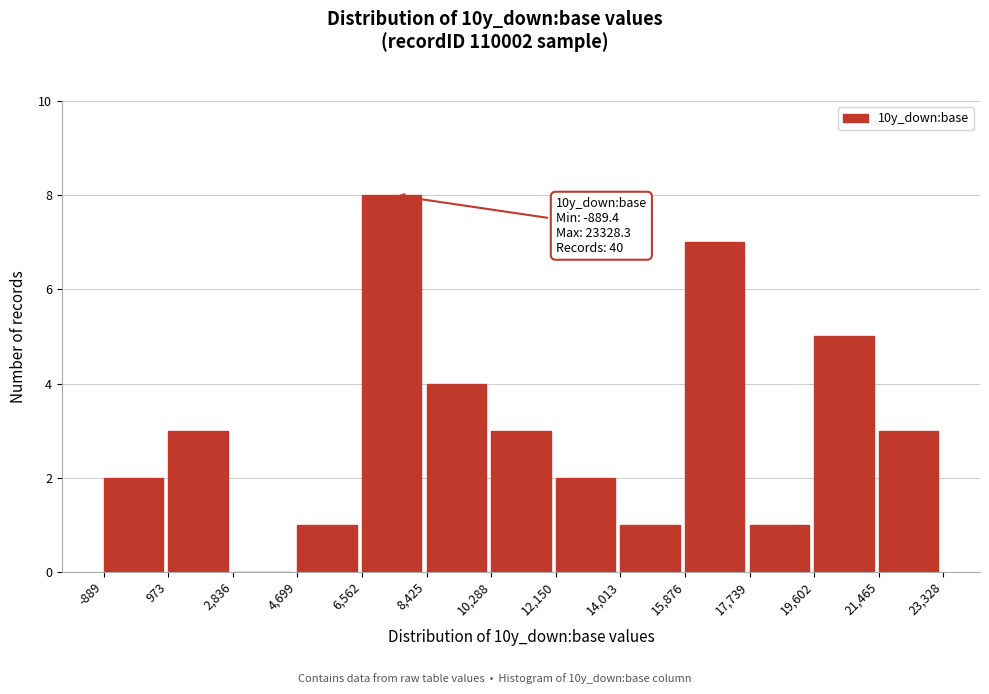

Over which range of the x-axis is the bar tallest?

6,562 to 8,425